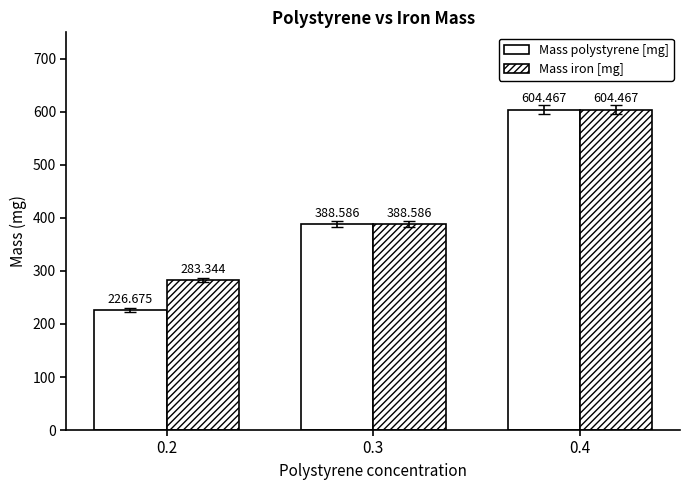

How many groups of bars are there?

3